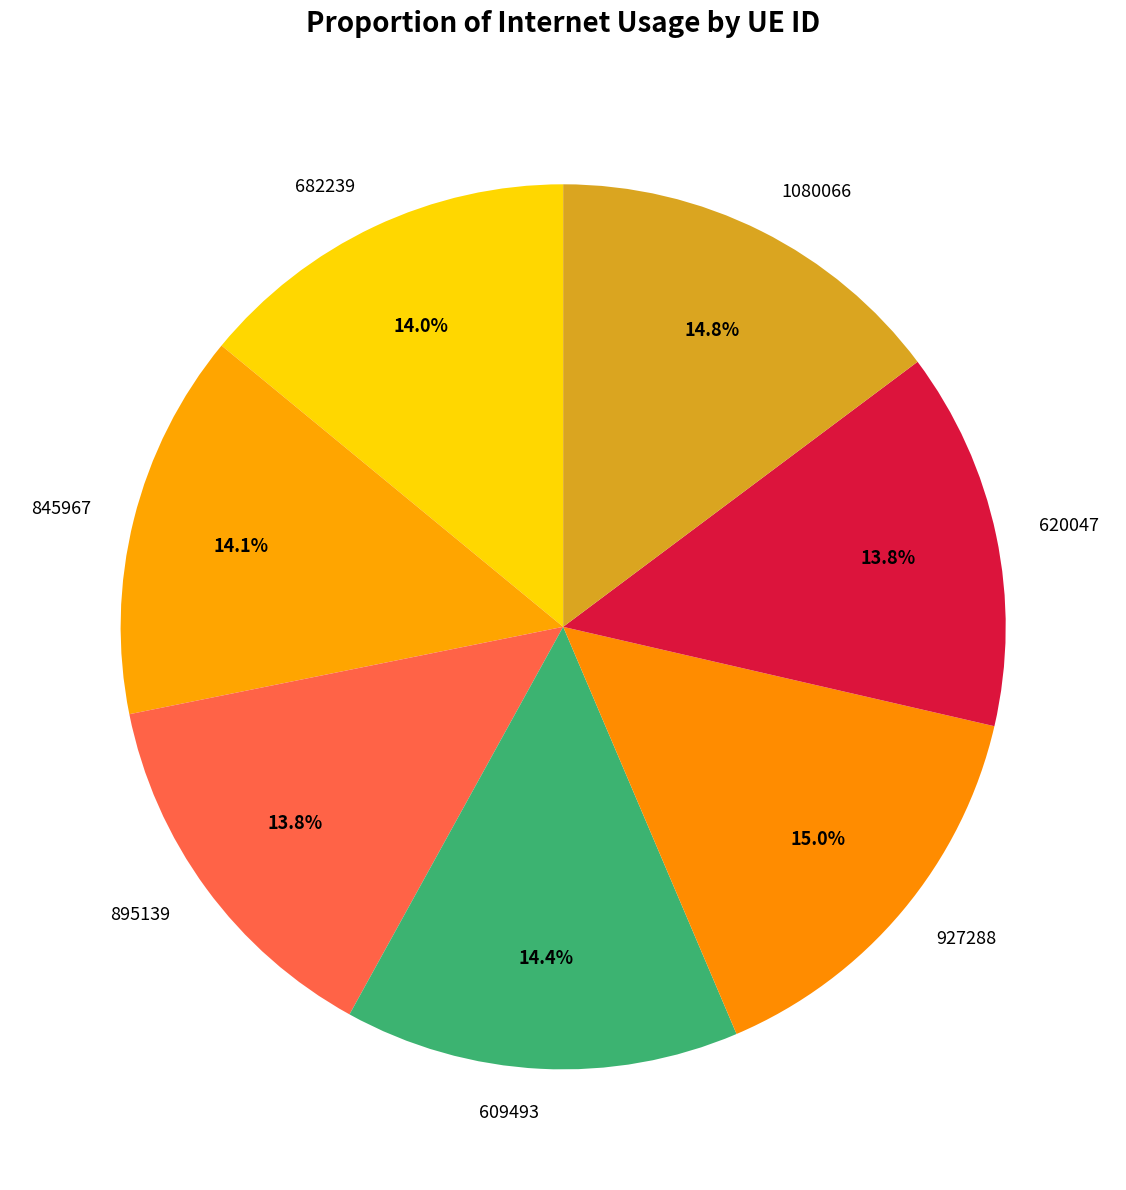

Which has a higher value, 895139 or 1080066?

1080066